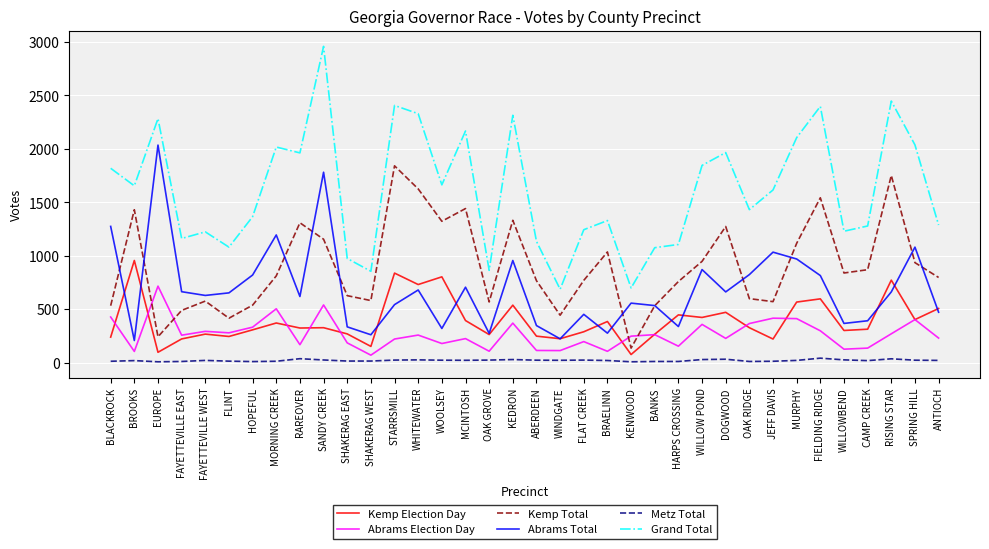

What are all the series names shown in the legend?

Kemp Election Day, Abrams Election Day, Kemp Total, Abrams Total, Metz Total, Grand Total